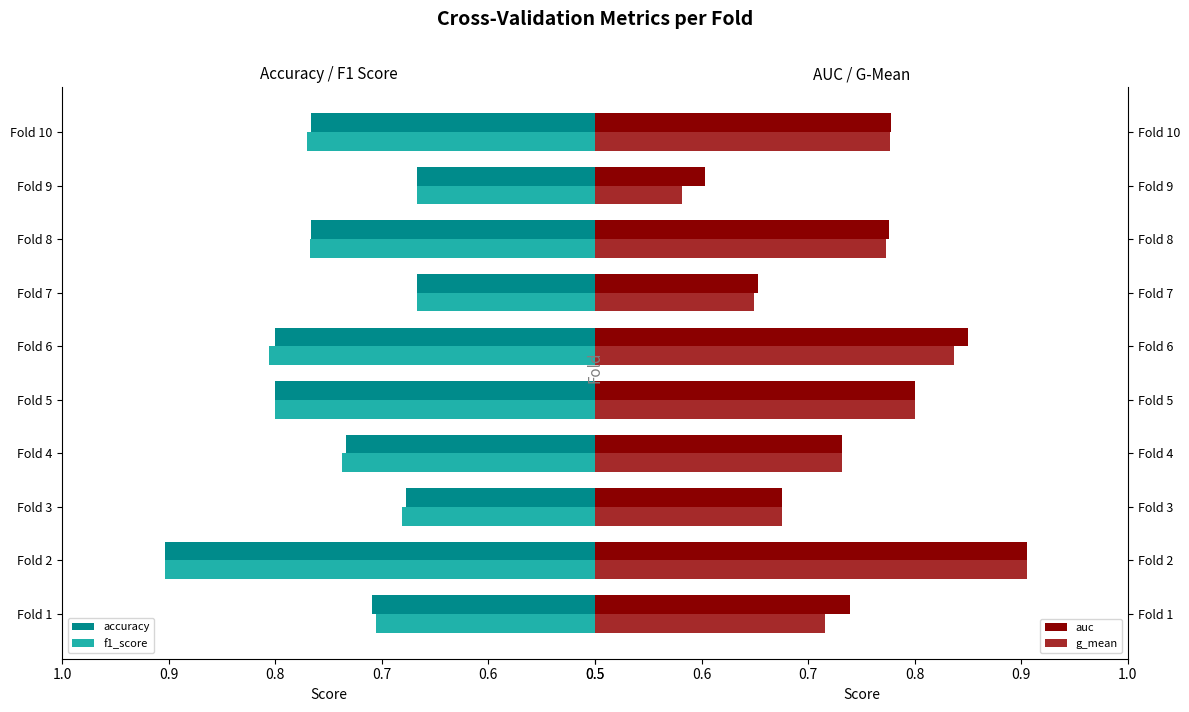

What is the greatest value displayed?

0.9